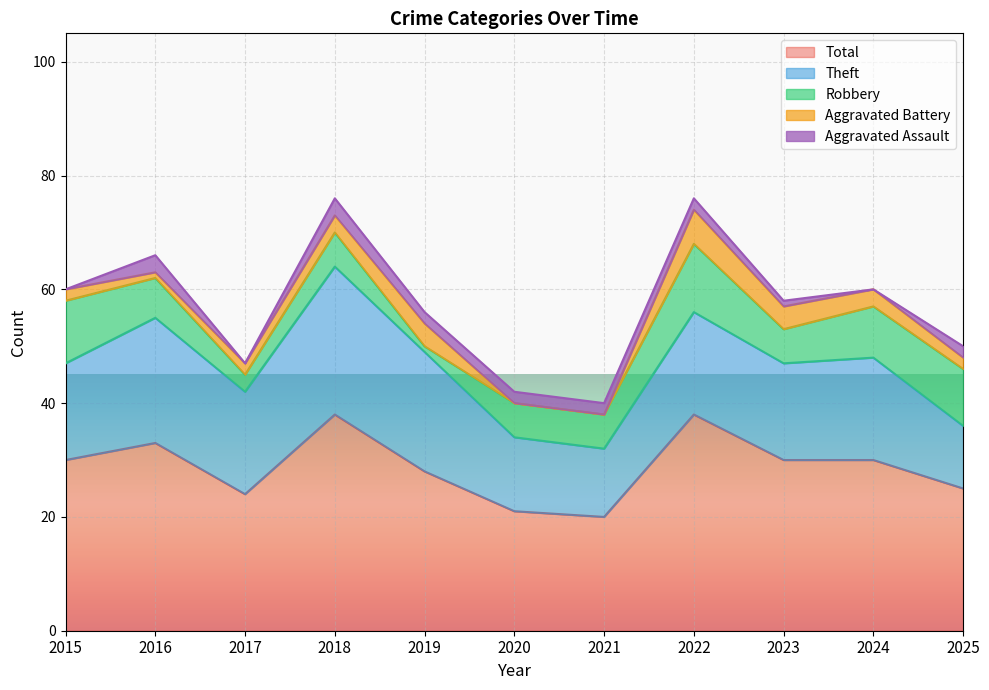

How many interior local peaks does the Aggravated Assault series have?

2